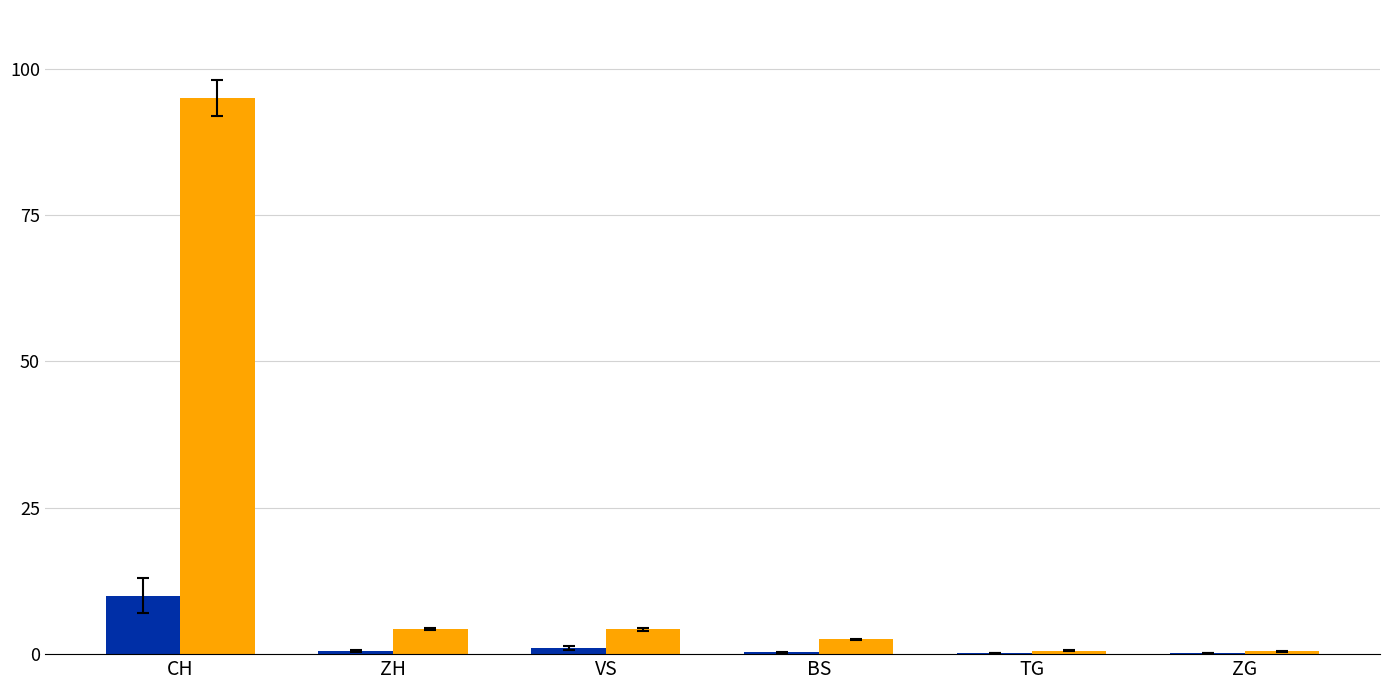

What is the maximum value shown in the chart?

95.0